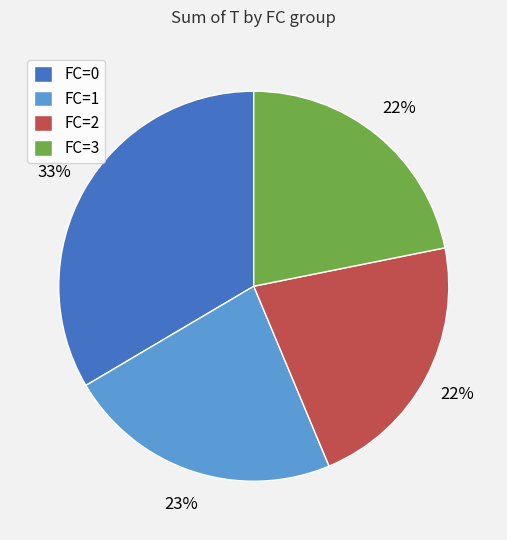

To the nearest percent, what percentage of the pie is FC=2?

22%